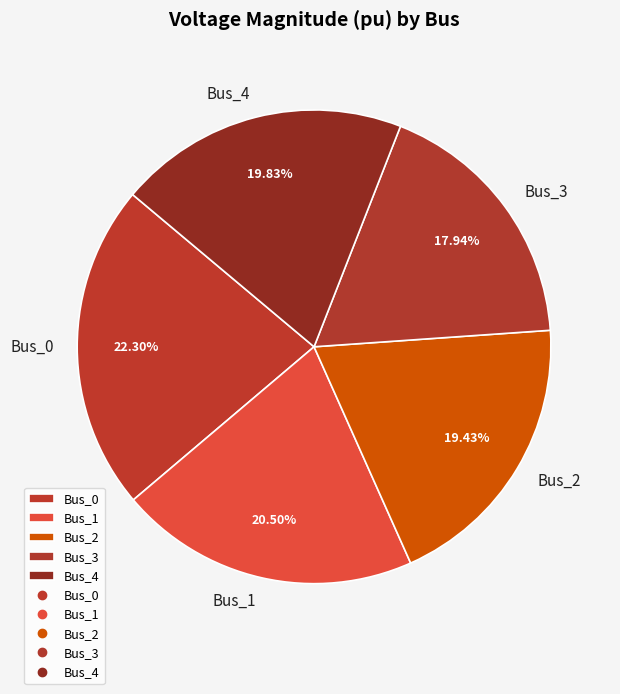

True or false: Bus_3 accounts for 18% of the total.

True